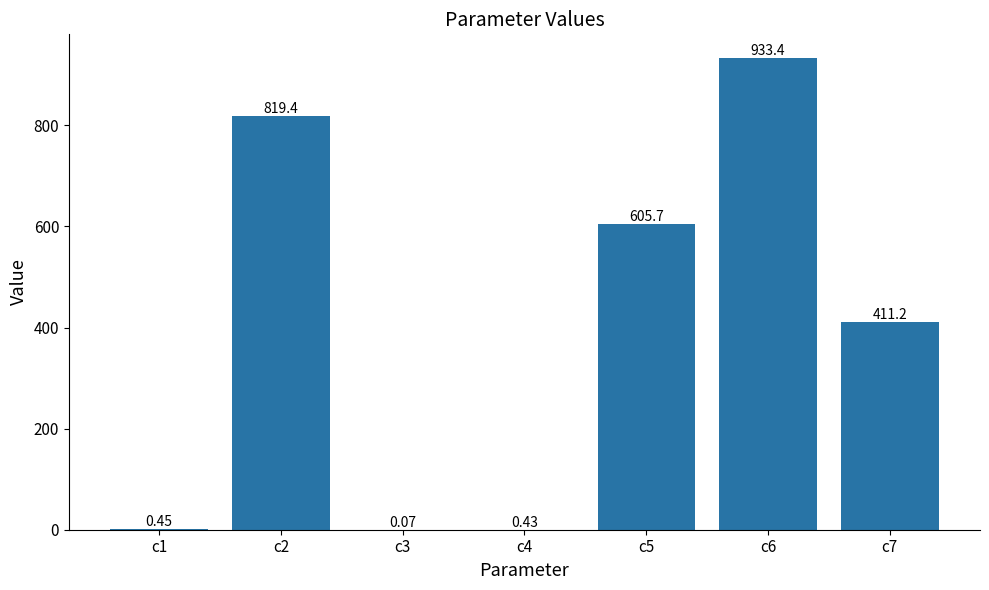

Which category has the highest value across all series?

c6